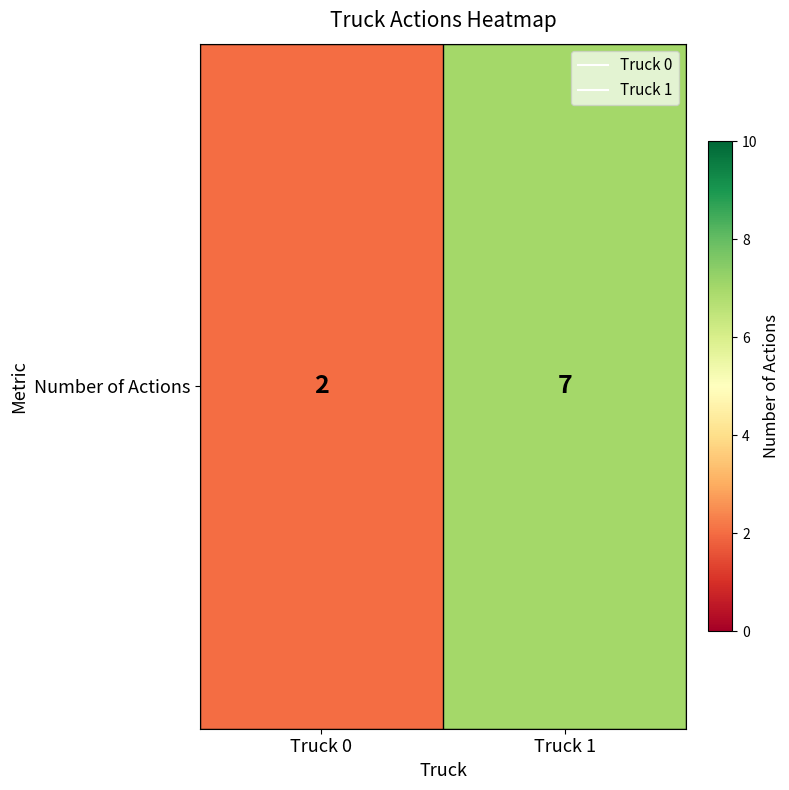

Count the values in the range 2 to 7.

2